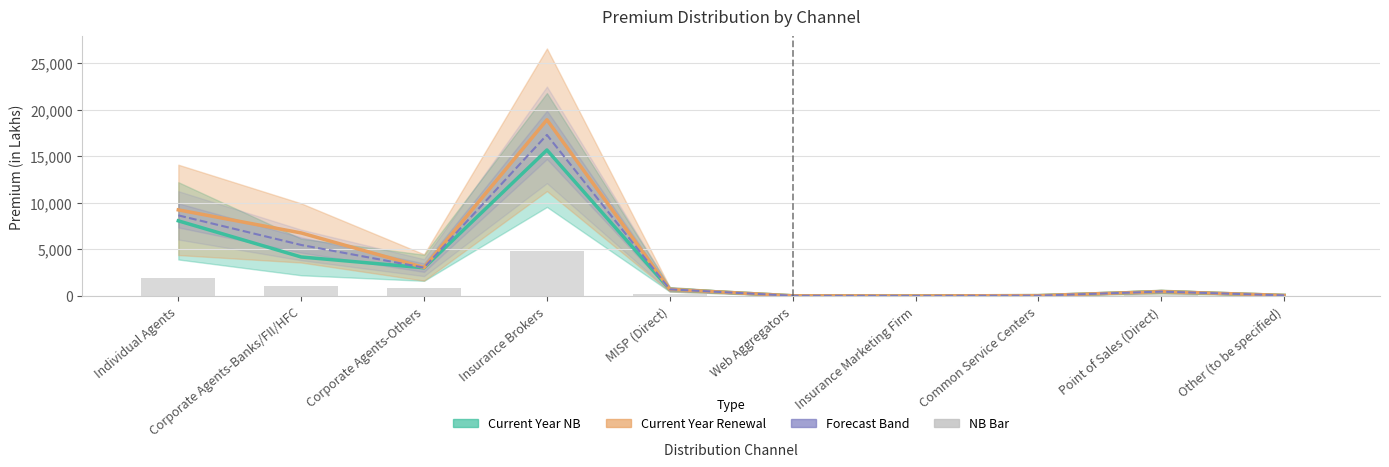

Which category has the lowest value across all series?

Insurance Marketing Firm